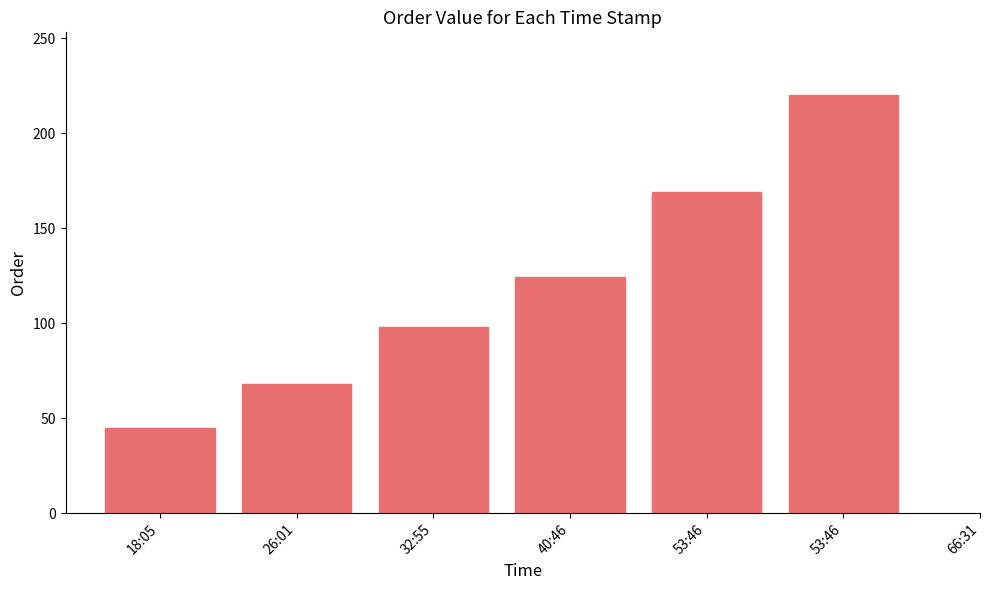

How many values exceed 124?

3